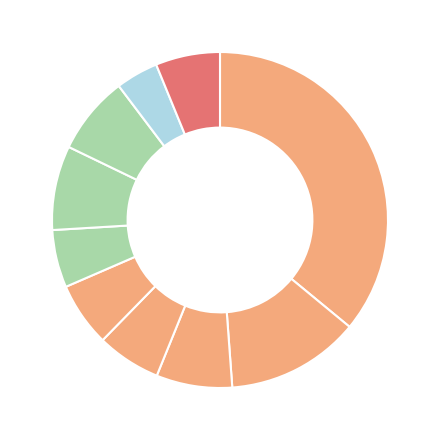

Count the number of slices in the pie.

10